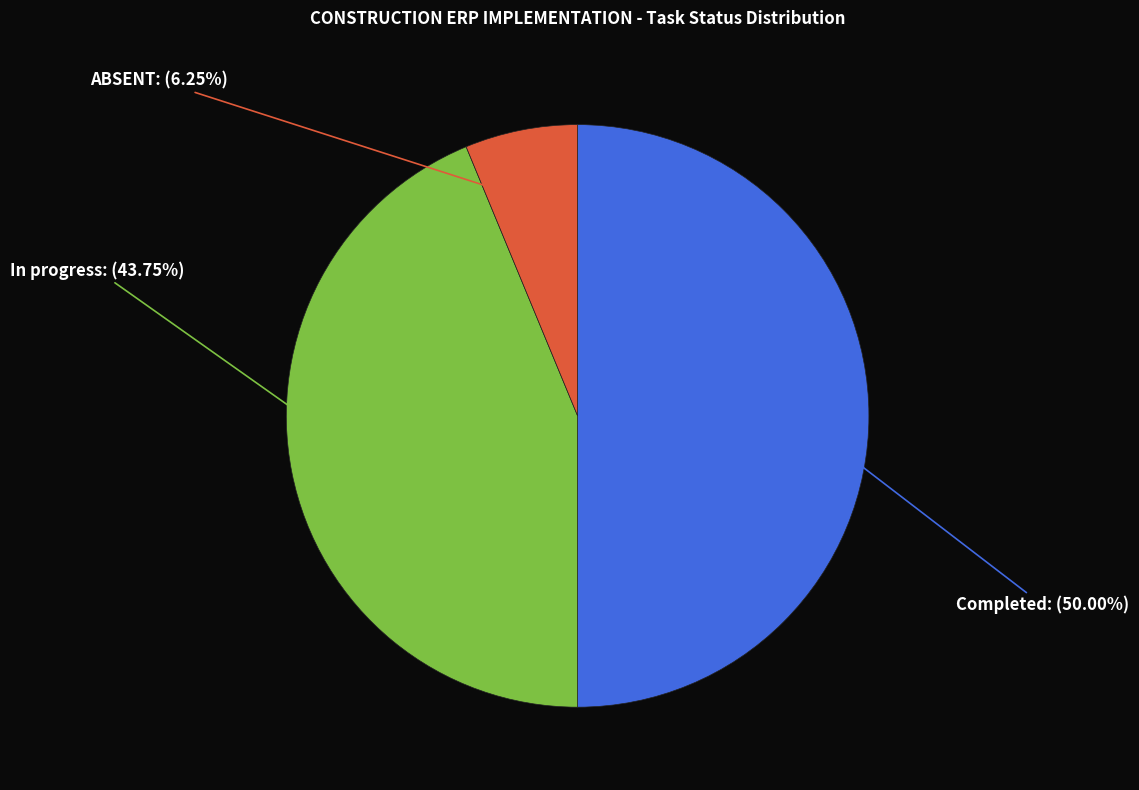

To the nearest percent, what portion does Completed represent?

50%